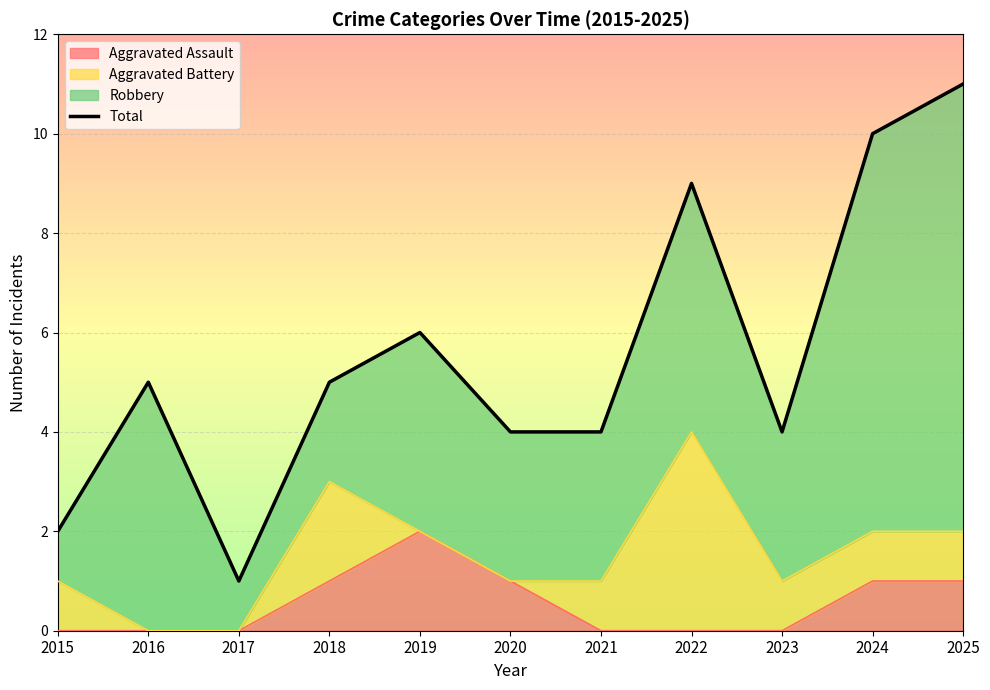

What is the difference between the maximum and second lowest values?

9